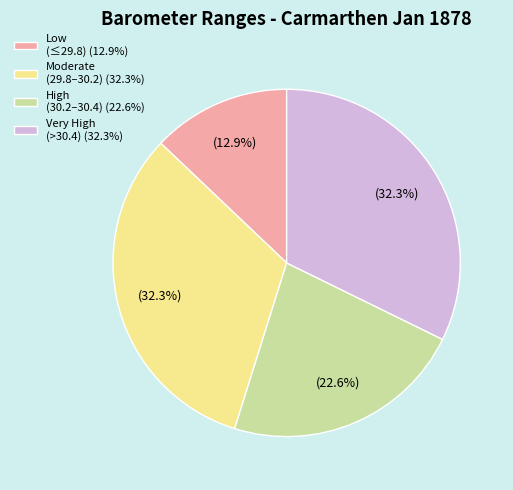

Which has a higher value, Low (≤29.8) (12.9%) or Very High (>30.4) (32.3%)?

Very High (>30.4) (32.3%)